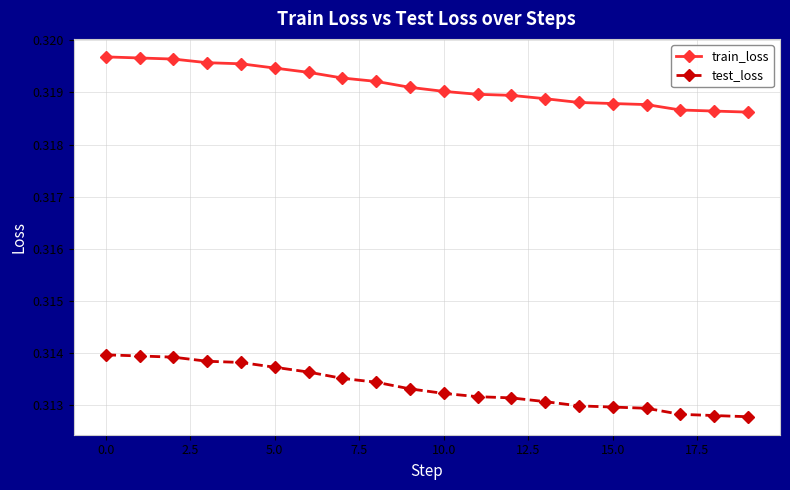

Rank the series by their maximum value, from highest to lowest.

train_loss, test_loss